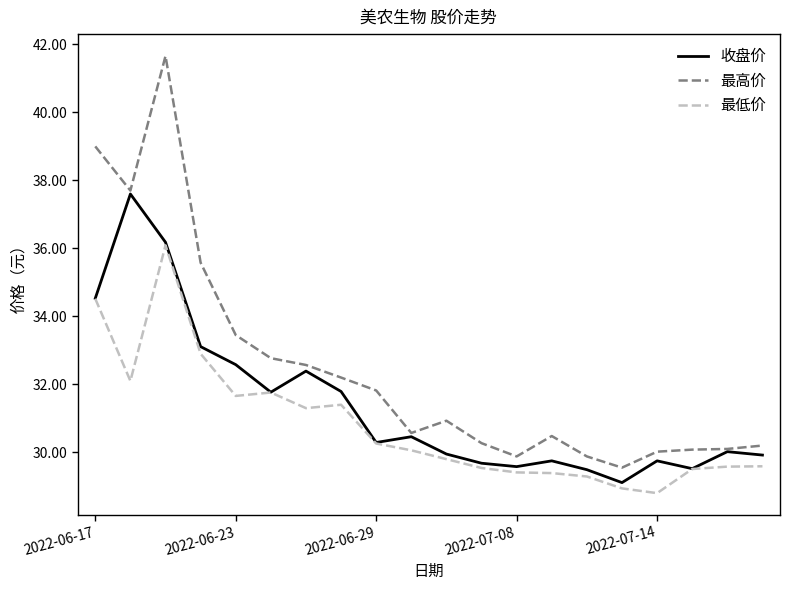

Rank the series by their maximum value, from highest to lowest.

最高价, 收盘价, 最低价